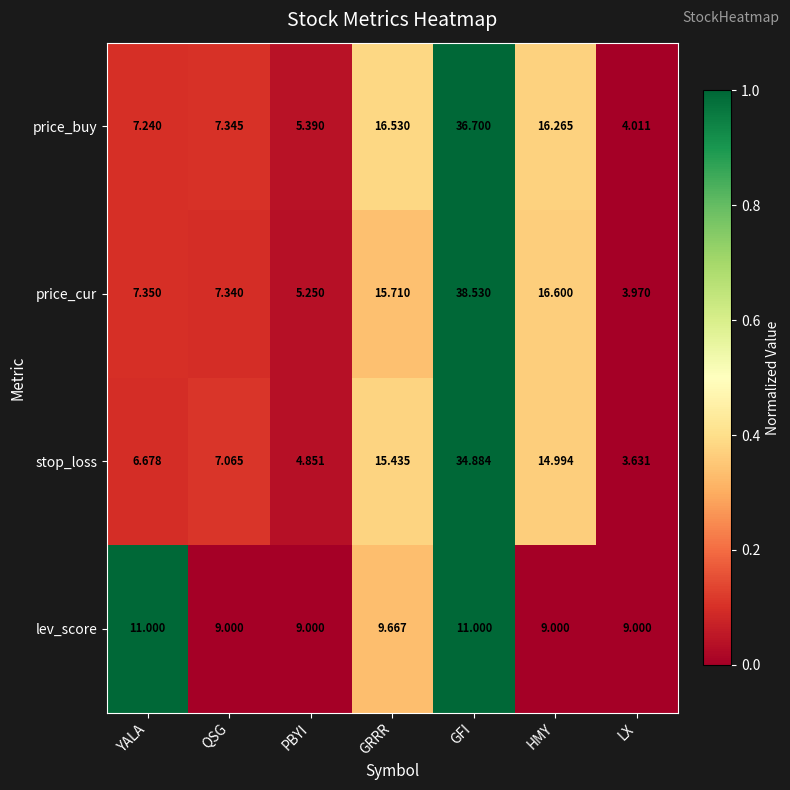

Which series has the largest range (max minus min)?

price_cur